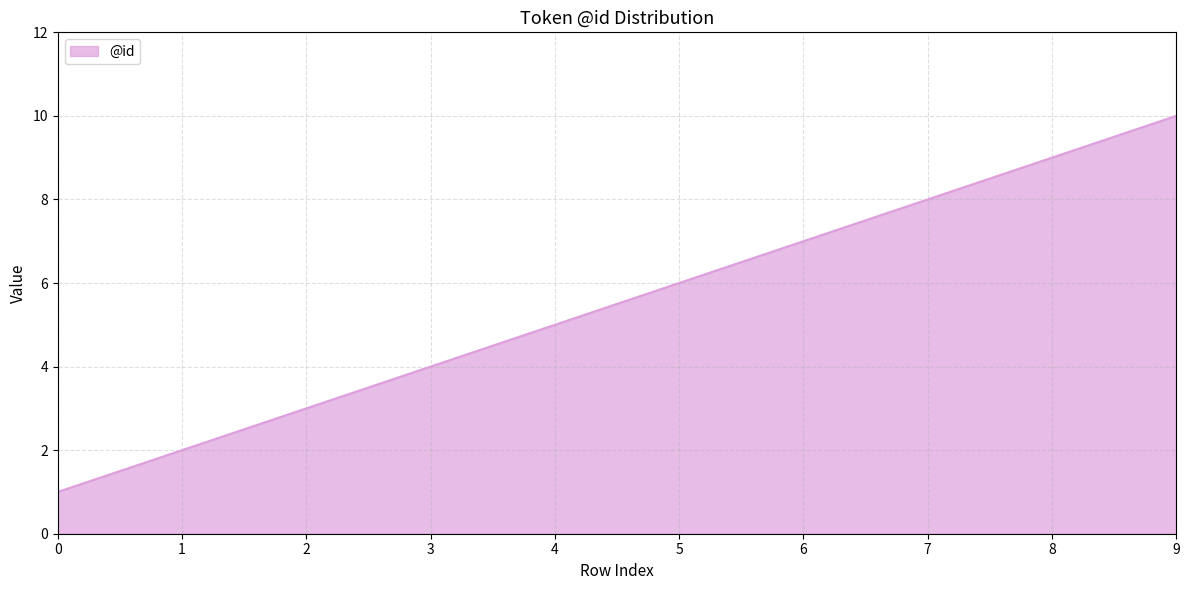

Read the value at 5.

6